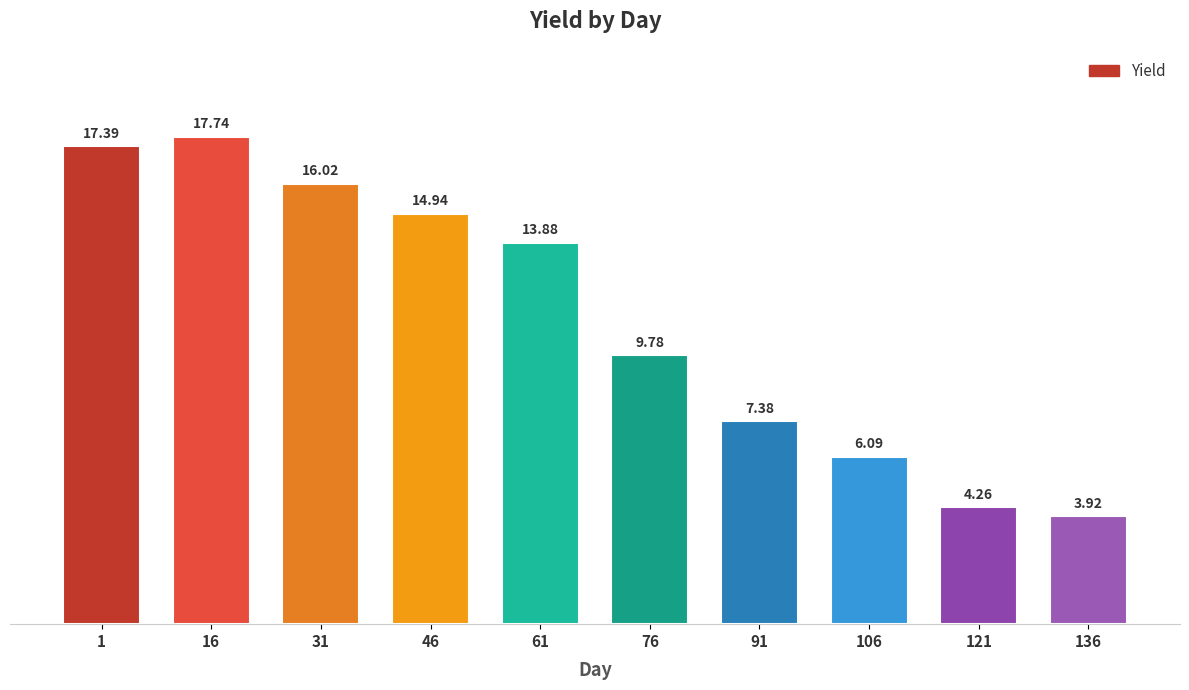

Rank the categories by value from lowest to highest.

136, 121, 106, 91, 76, 61, 46, 31, 1, 16